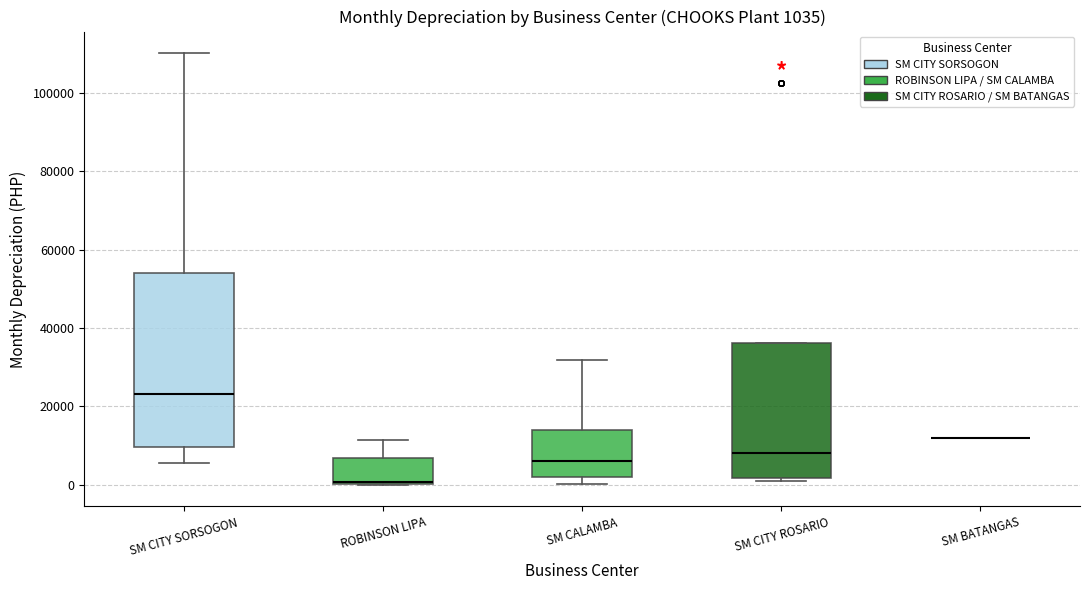

Which box is the tallest, from its lower edge to its upper edge?

SM CITY SORSOGON